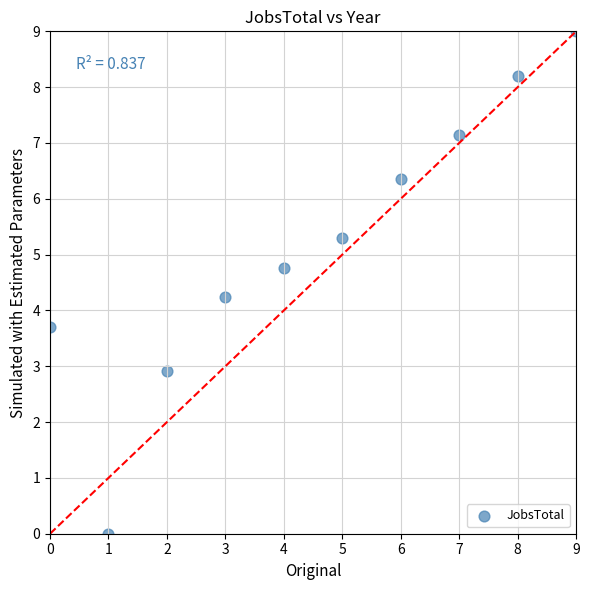

What is the average Y value?

5.2